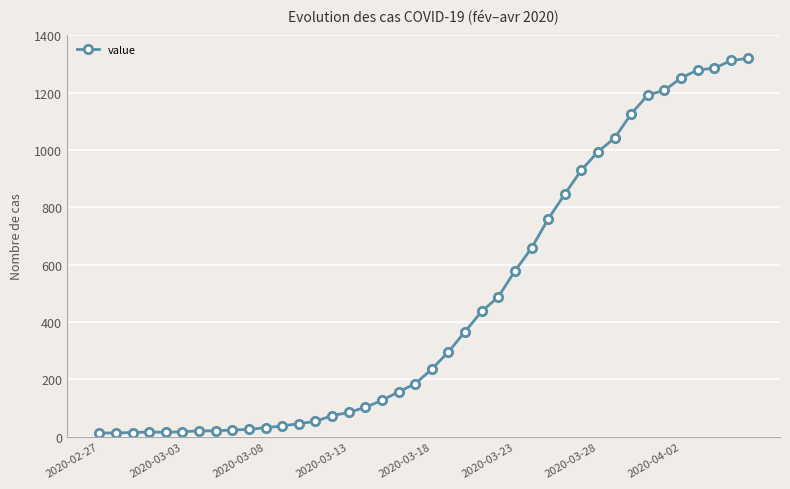

What is the maximum value shown in the chart?

1319